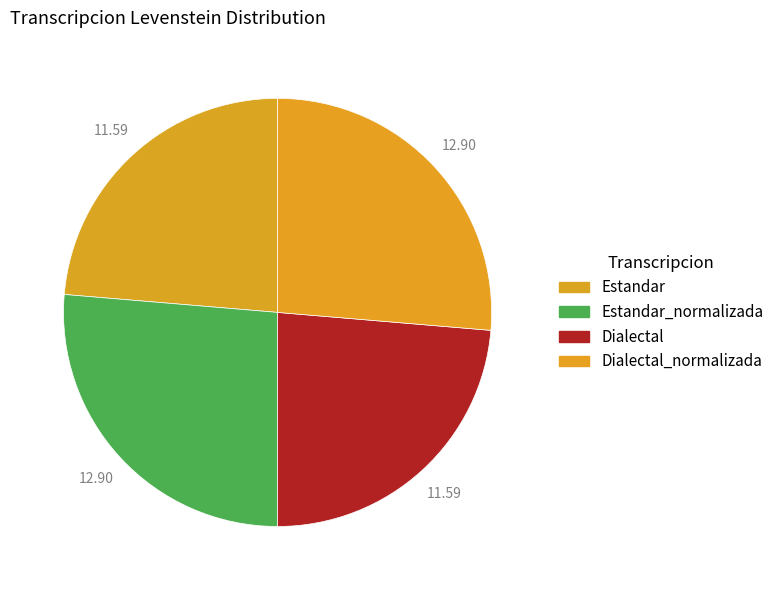

What percentage is the Dialectal slice, to the nearest percent?

24%